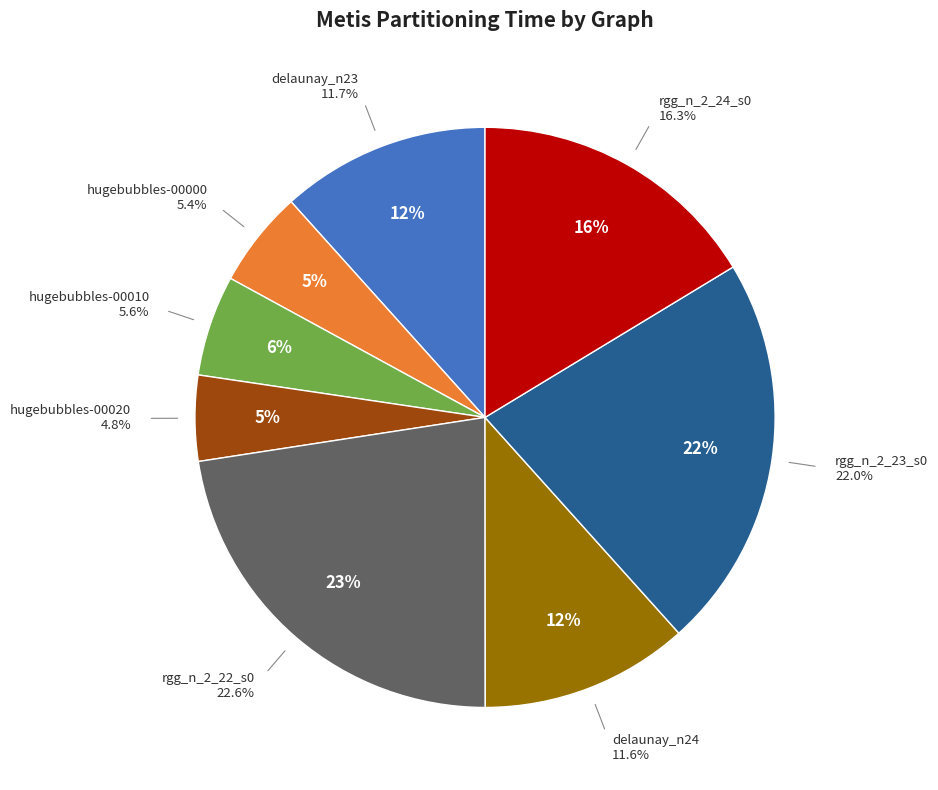

Count the number of slices in the pie.

8